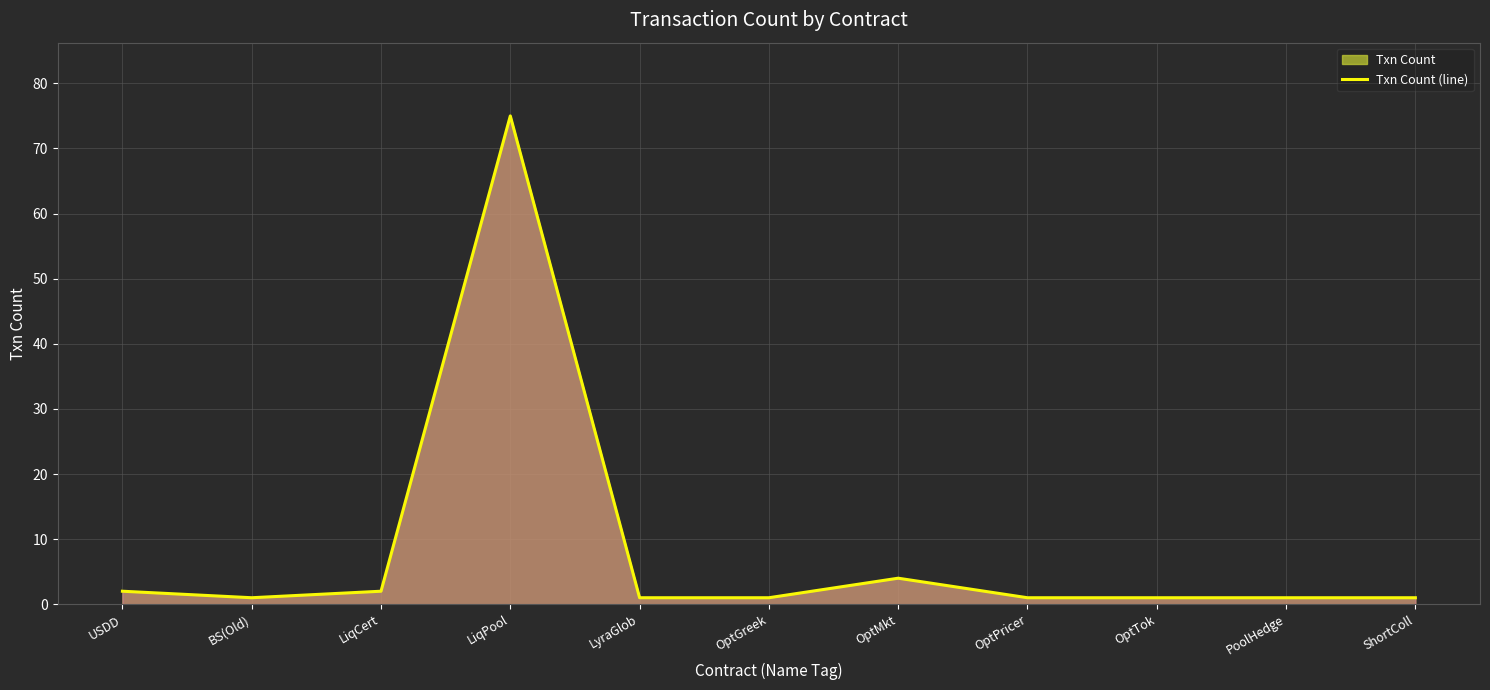

Reading right to left, transcribe all the data shown in this chart.

ShortColl=1	PoolHedge=1	OptTok=1	OptPricer=1	OptMkt=4	OptGreek=1	LyraGlob=1	LiqPool=75	LiqCert=2	BS(Old)=1	USDD=2